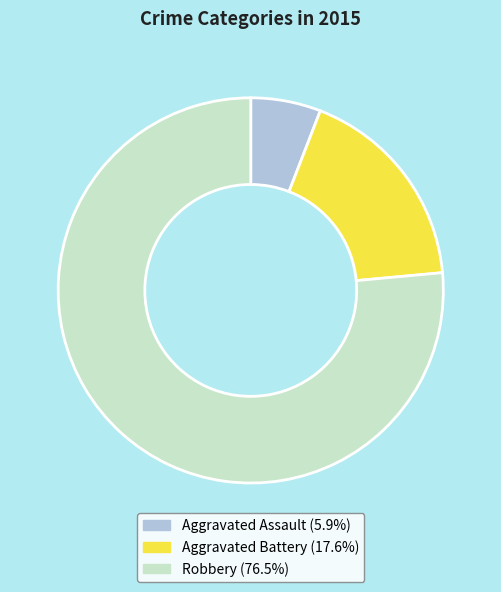

Which slice represents more than half of the pie?

Robbery